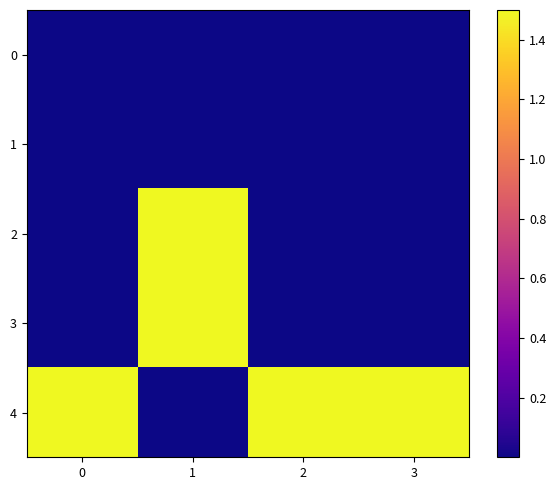

Which has a higher value, 2 or 0?

2